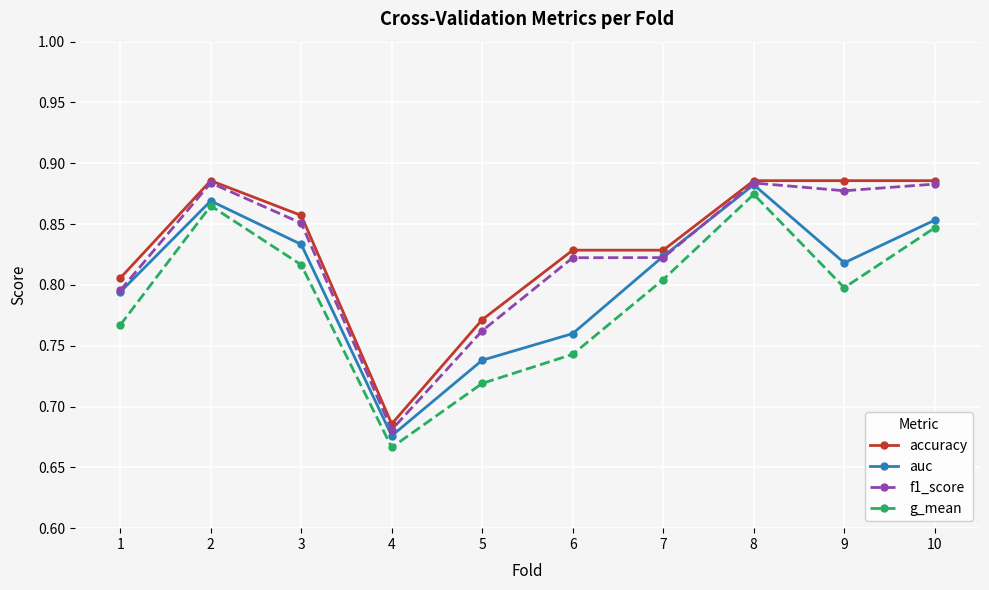

After their last crossing, which series has the higher values: auc or f1_score?

f1_score